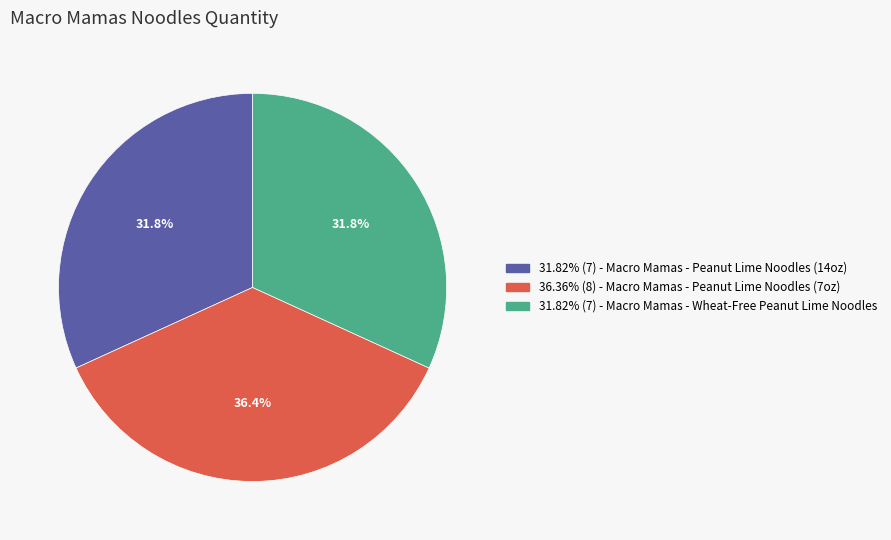

Is there any slice that represents more than half of the pie?

No